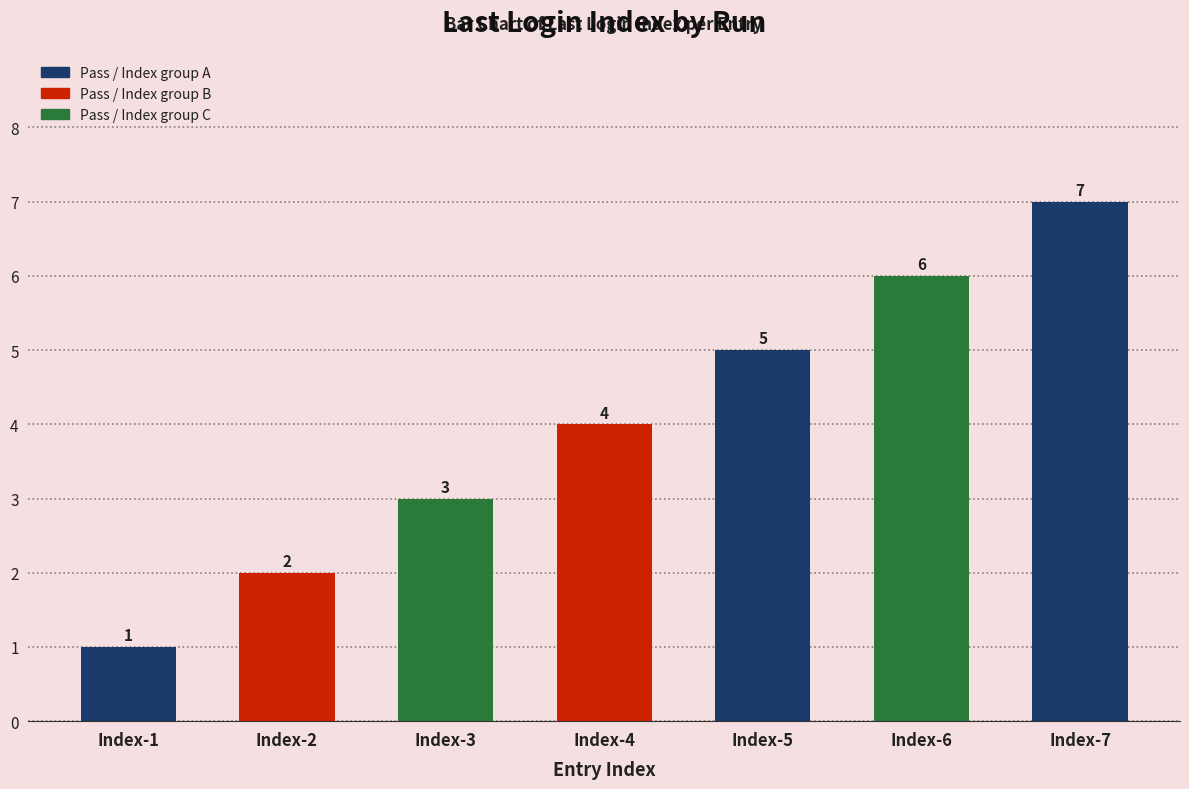

Which label corresponds to the smallest value in the chart?

Index-1